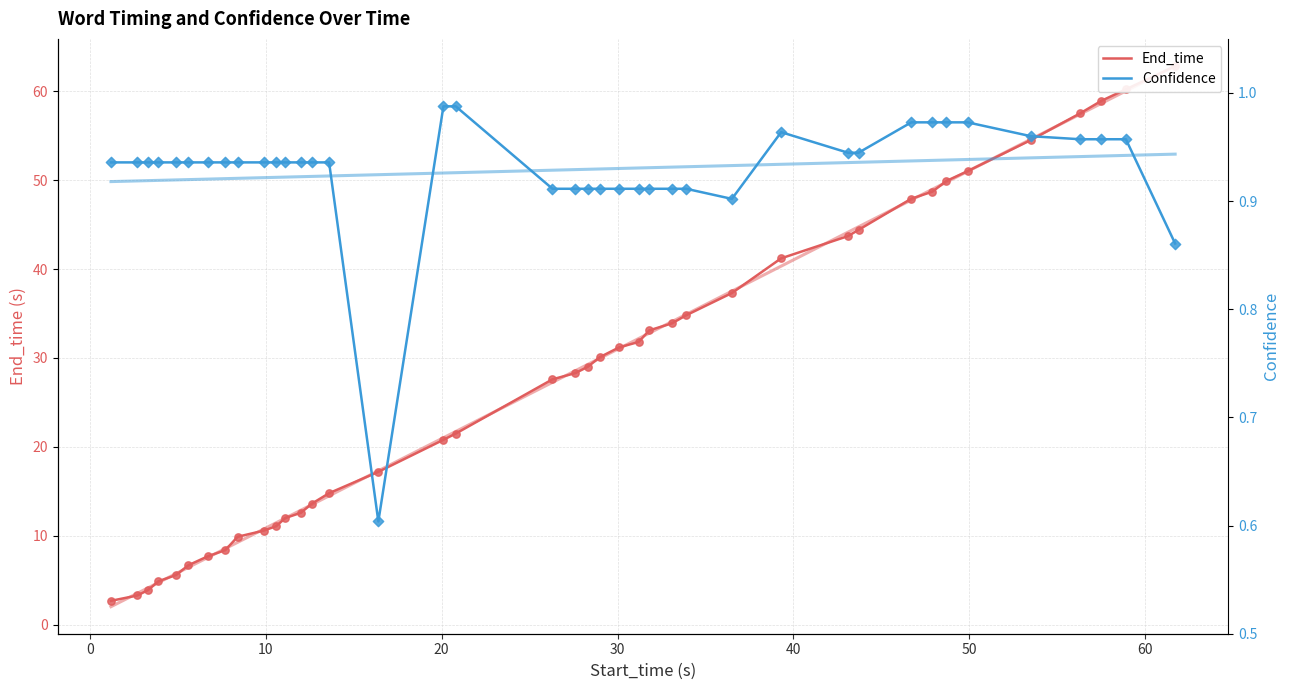

Is the value of End_time at 11 greater than the value of Confidence at 22?

Yes